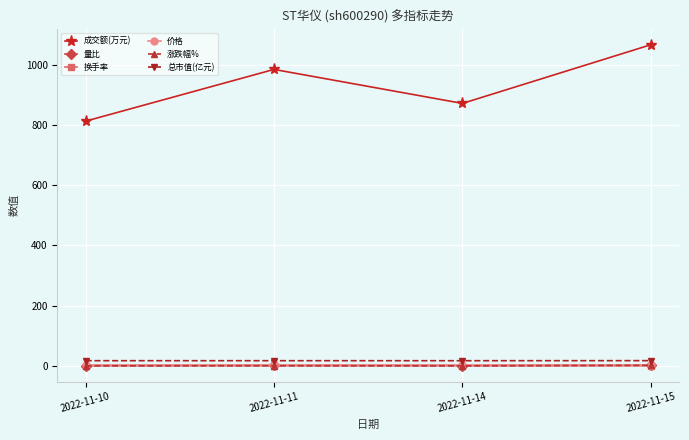

Where is the first local maximum for 成交额(万元)?

2022-11-11